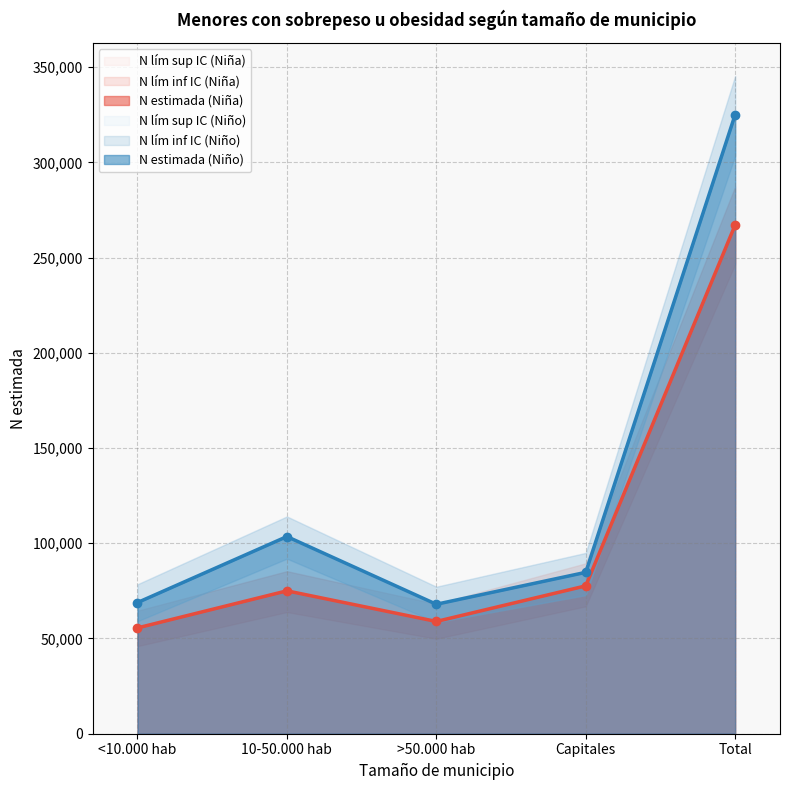

At which label is N estimada (Niña) closest to 161355?

Capitales